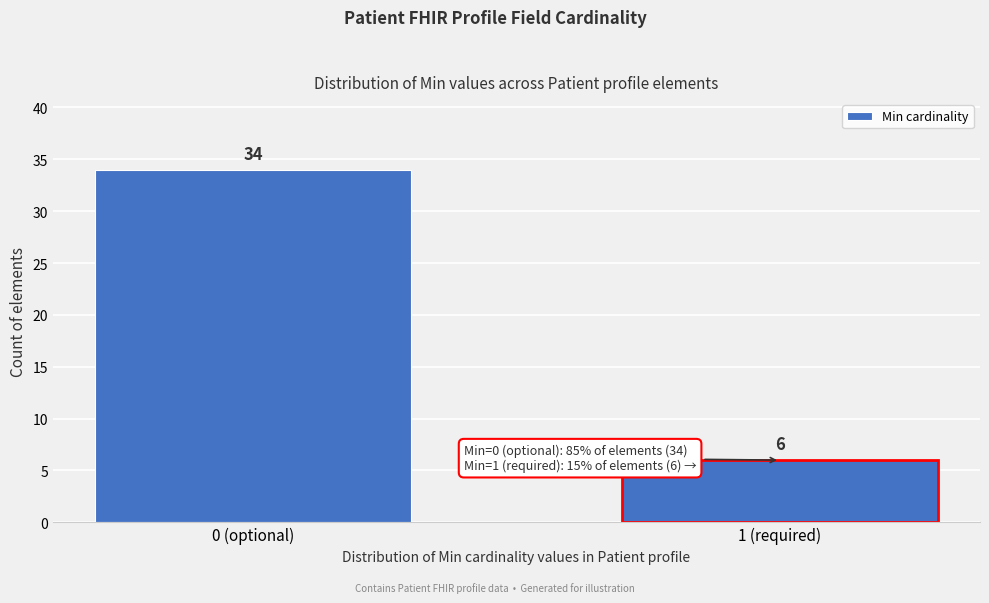

Reading left to right, transcribe all the data shown in this chart.

0 (optional)=34	1 (required)=6